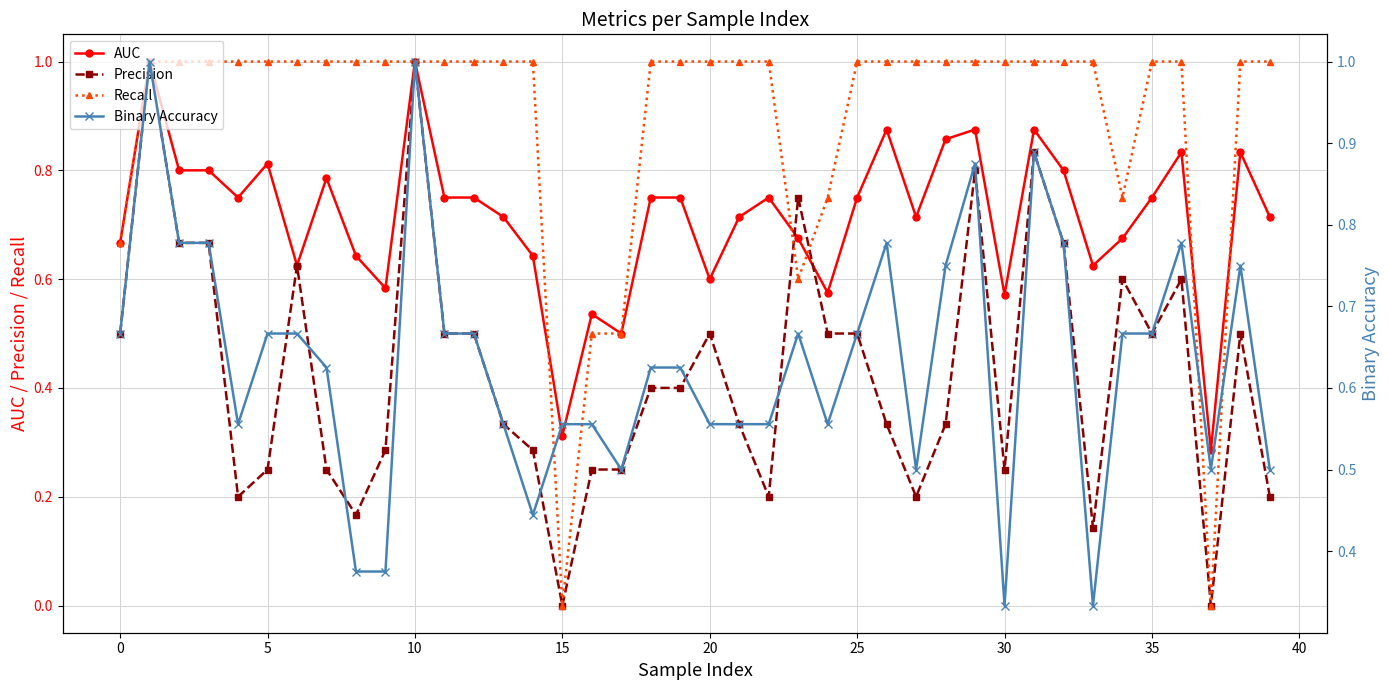

In Recall, how many points are lower than both neighbors (excluding endpoints)?

4